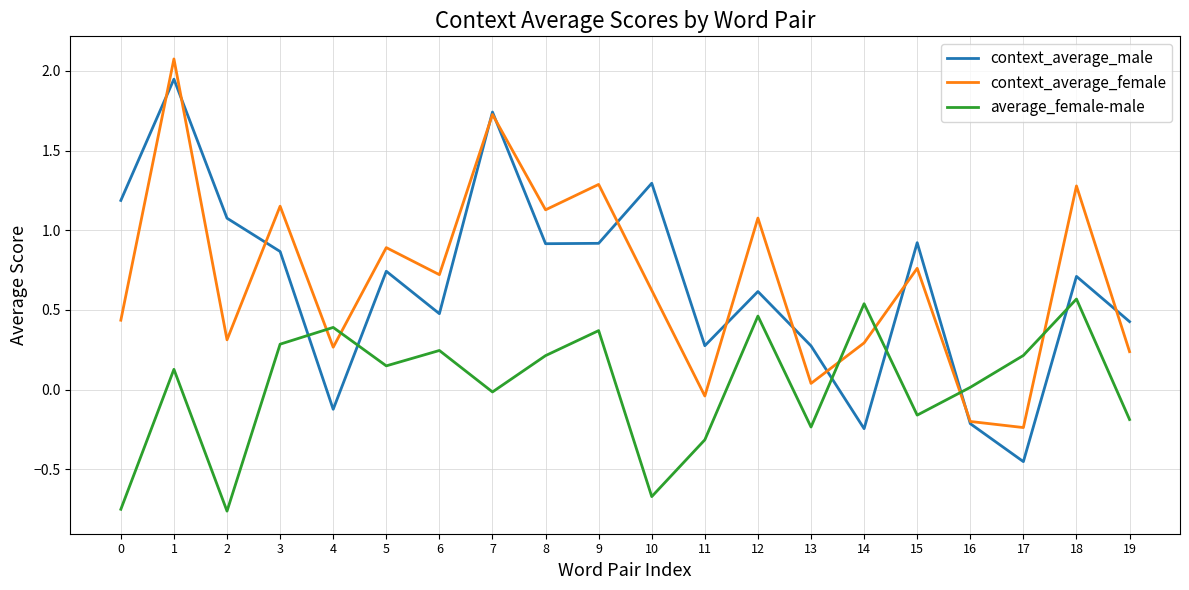

Count the number of categories in the chart.

20